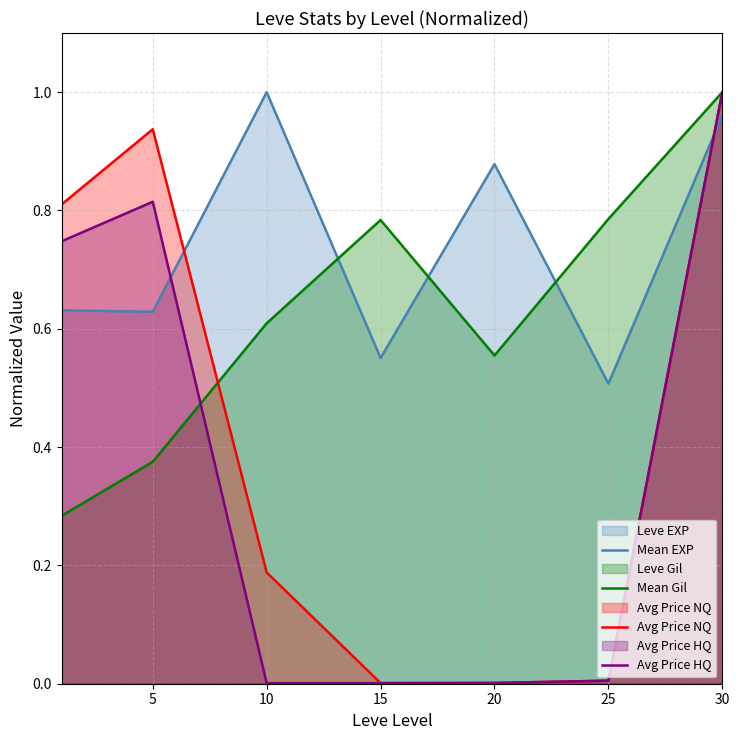

What is the difference between the second highest and second lowest values in the Avg Price NQ series?

0.9